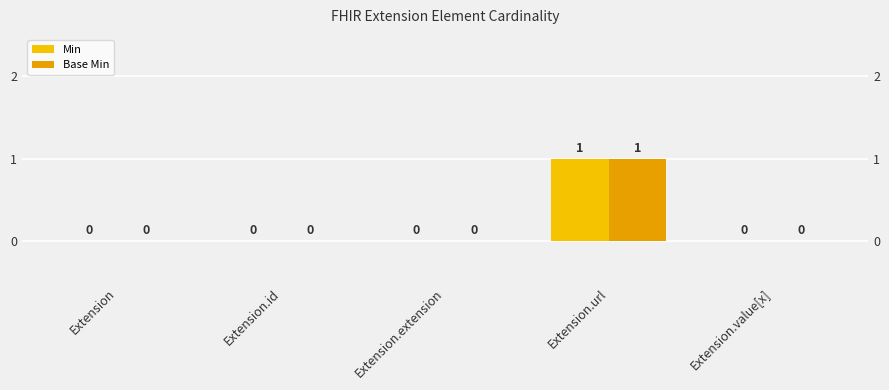

What is the maximum value shown in the chart?

1